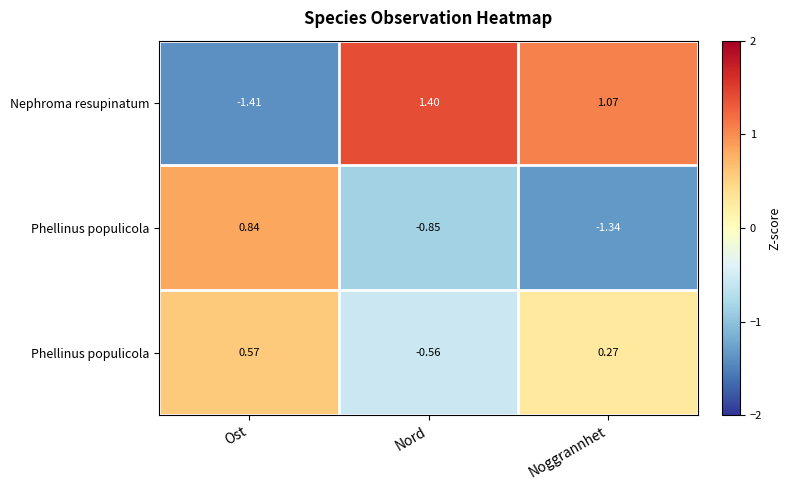

How many series are shown in this chart?

3